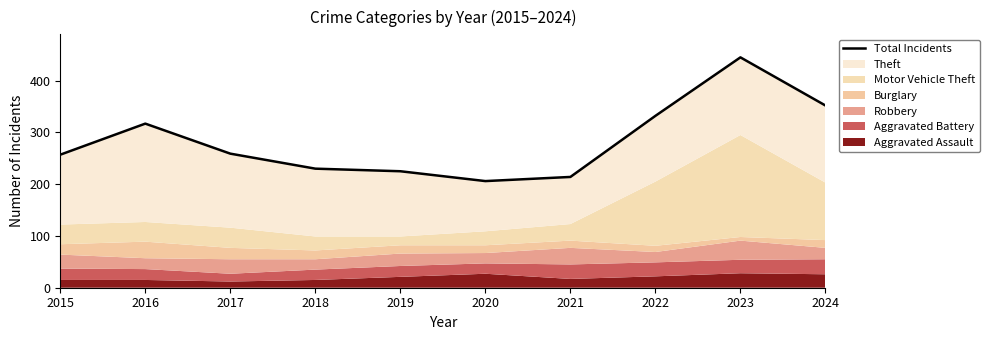

Where is the data nearest to the value 325?

2022